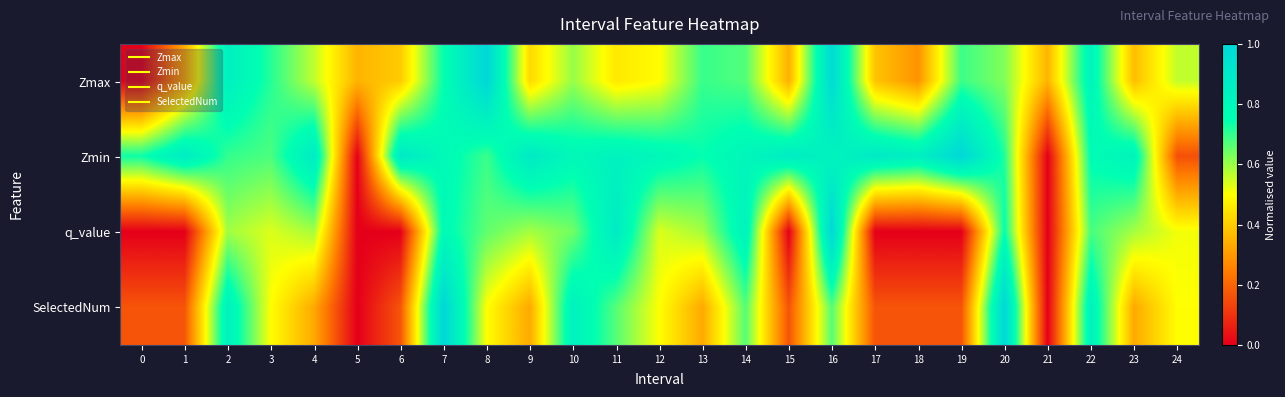

Rank the series by their maximum value, from lowest to highest.

Zmax, Zmin, q_value, SelectedNum